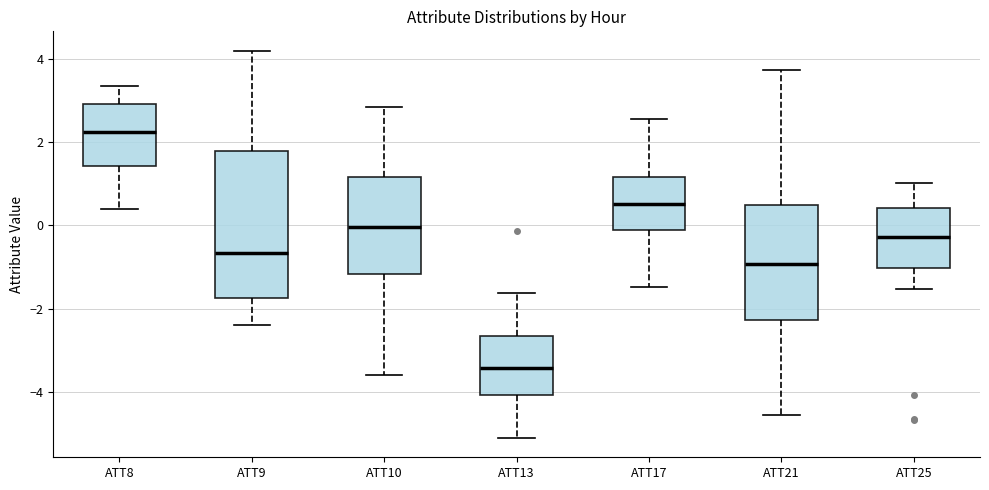

Which box's median line is the lowest?

ATT13